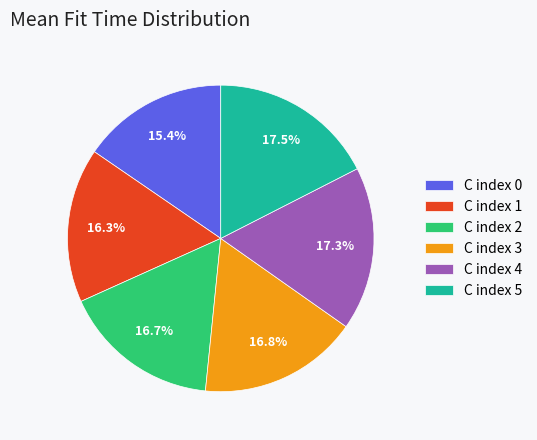

Combined, do C index 0 and C index 1 account for over 50%?

No